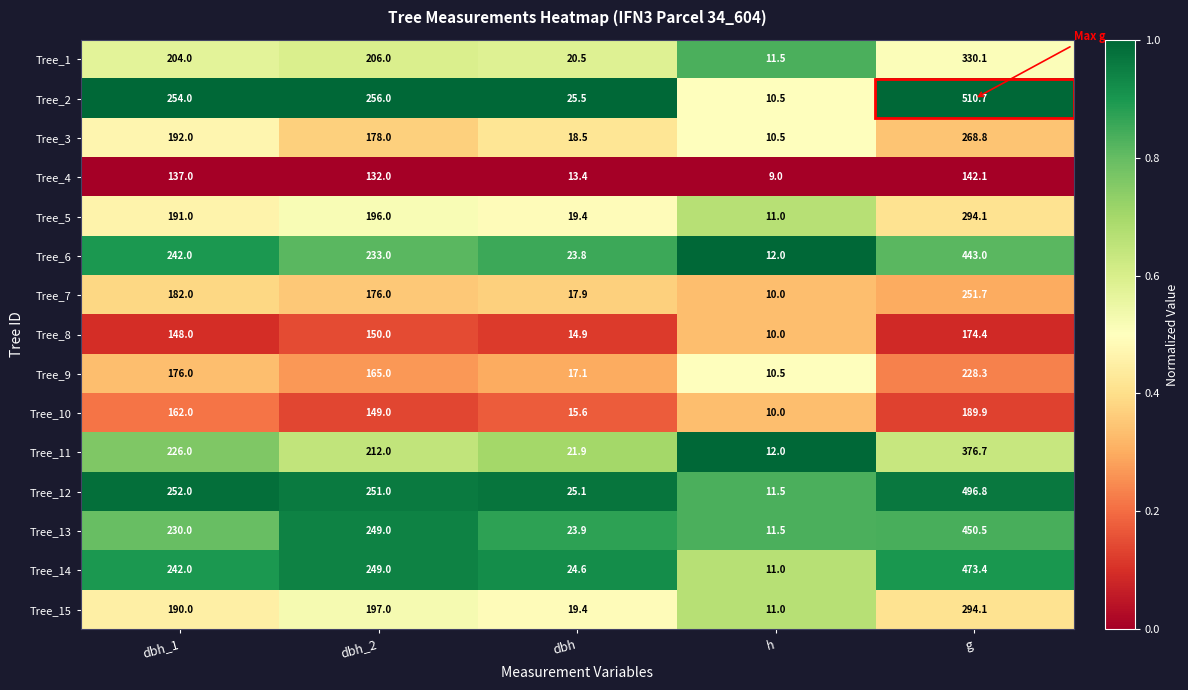

Which series has the largest total across all categories?

Tree_2